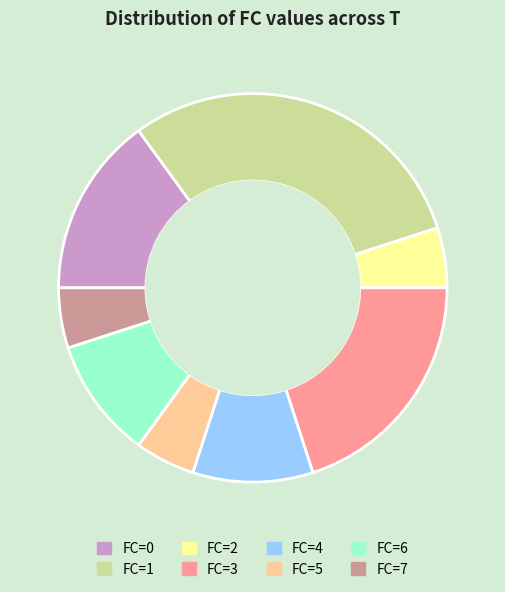

Do FC=5 and FC=3 together represent more than half of the pie?

No